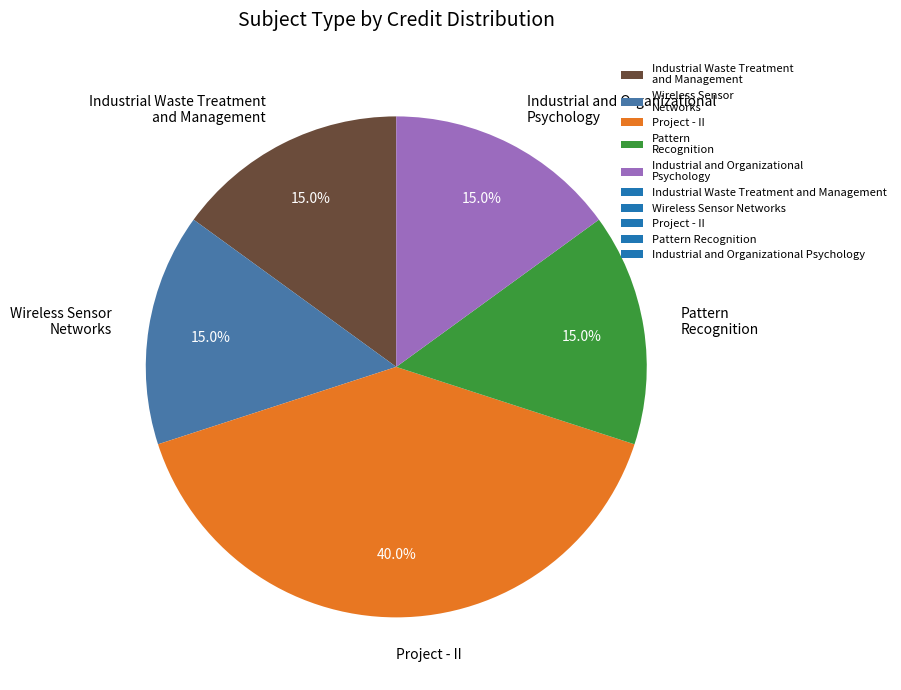

Which slice is the largest?

Project - II